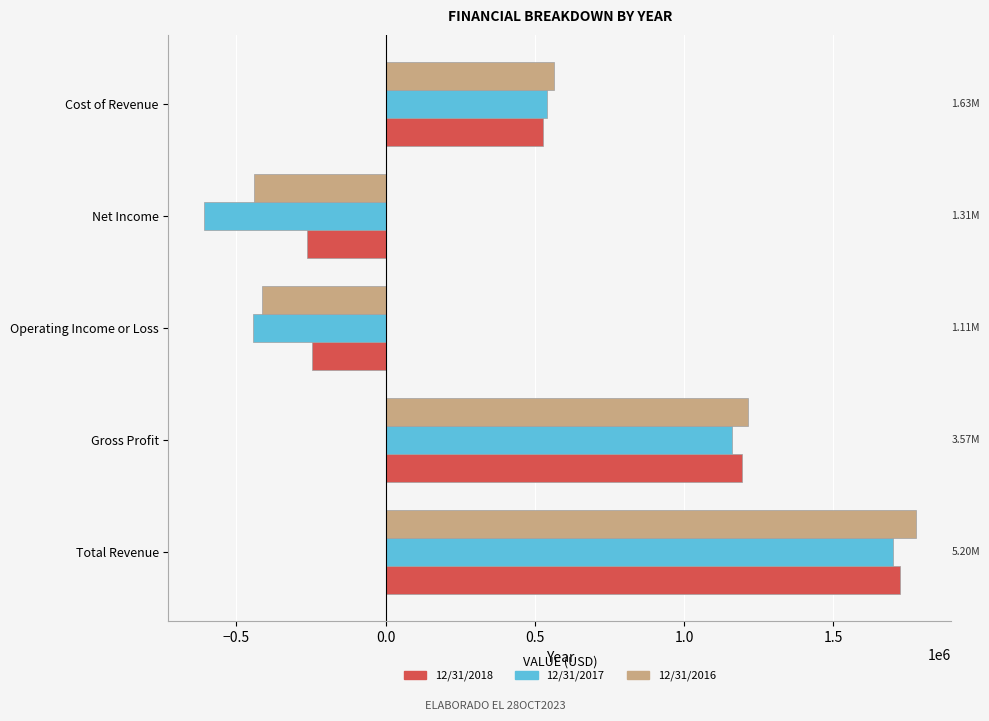

Rank the series by their average value, from highest to lowest.

12/31/2018, 12/31/2016, 12/31/2017